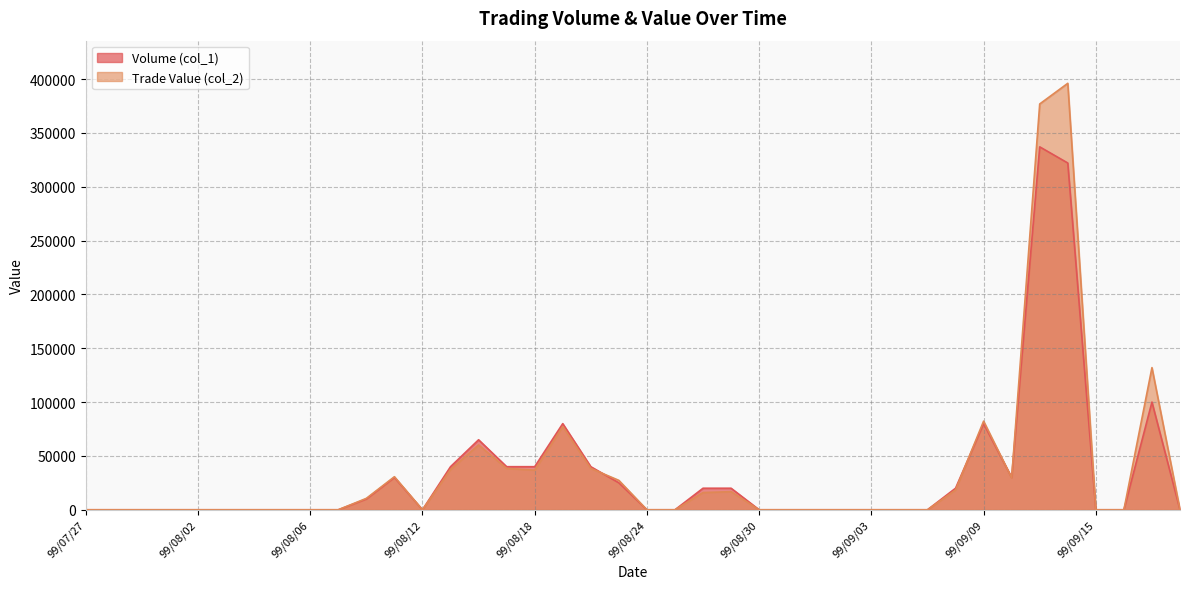

At which category is the sum across all series the highest?

99/09/14